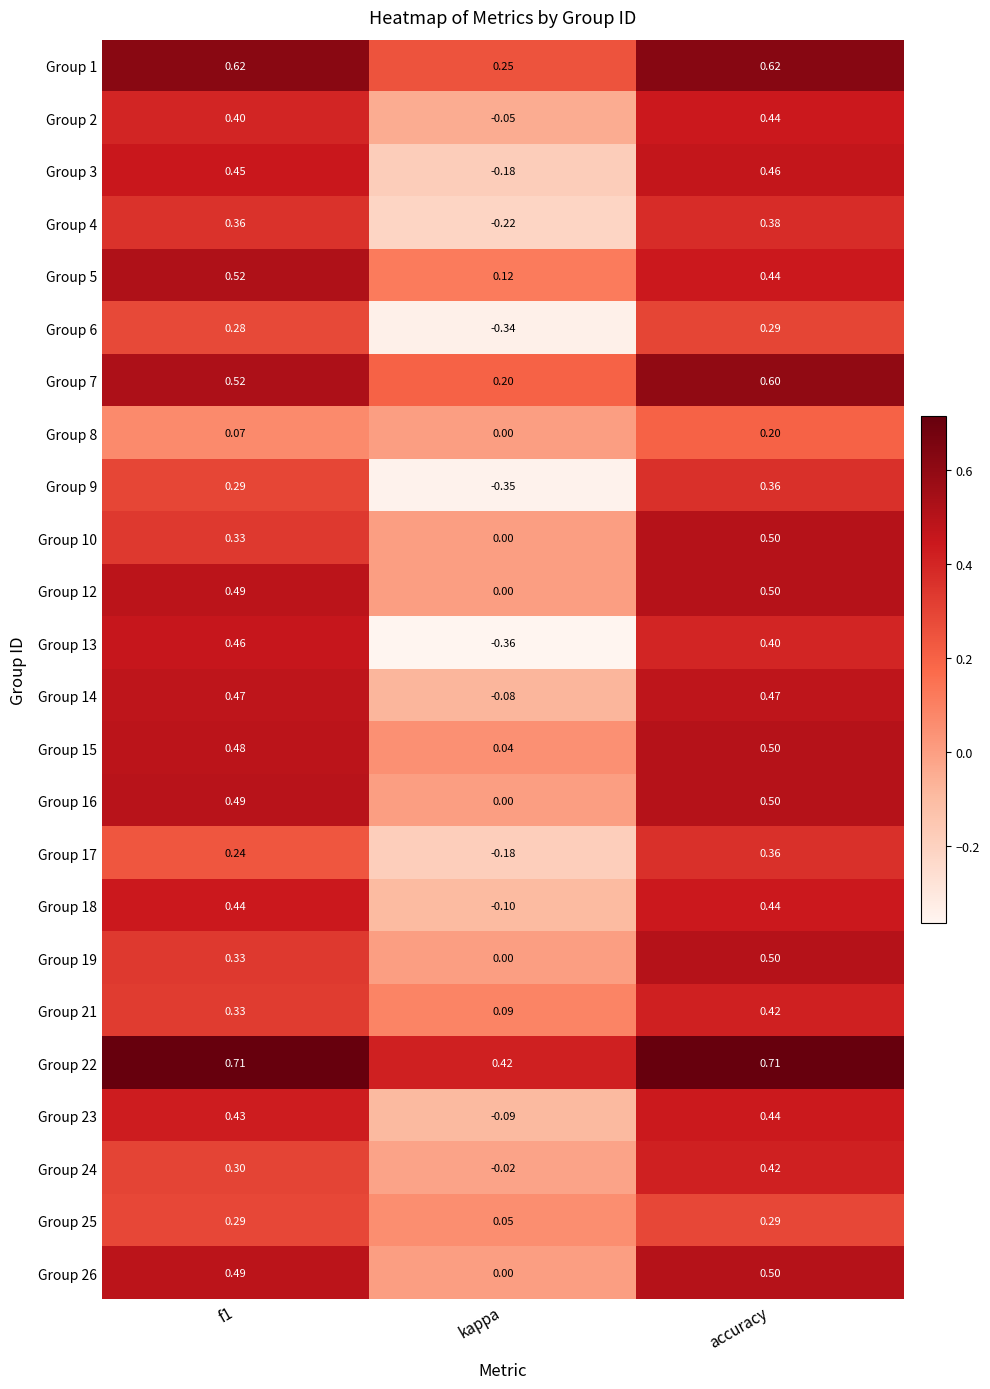

Which category has the lowest value in the Group 8 series?

kappa